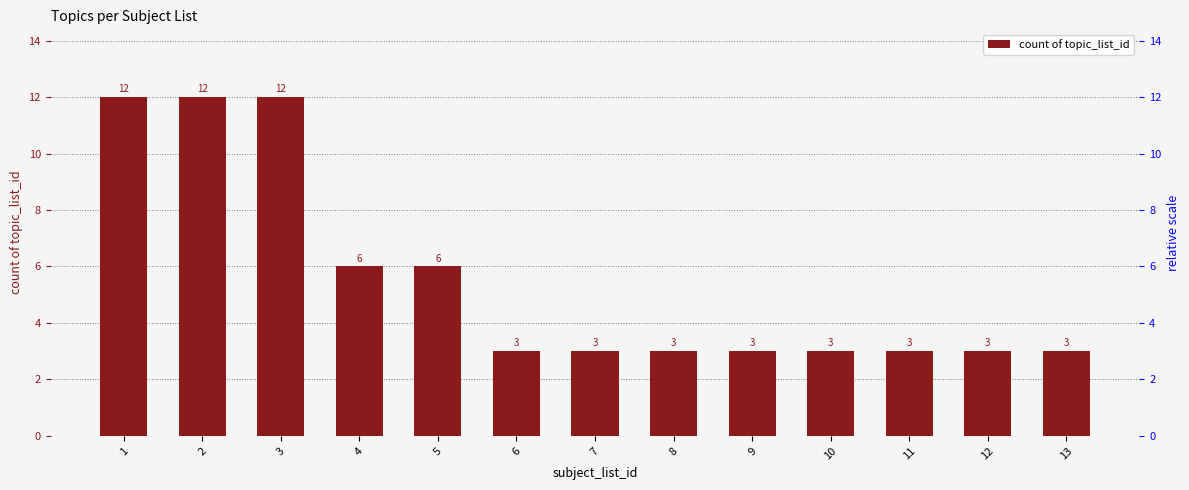

List the labels in order of value, smallest first.

6, 7, 8, 9, 10, 11, 12, 13, 4, 5, 1, 2, 3